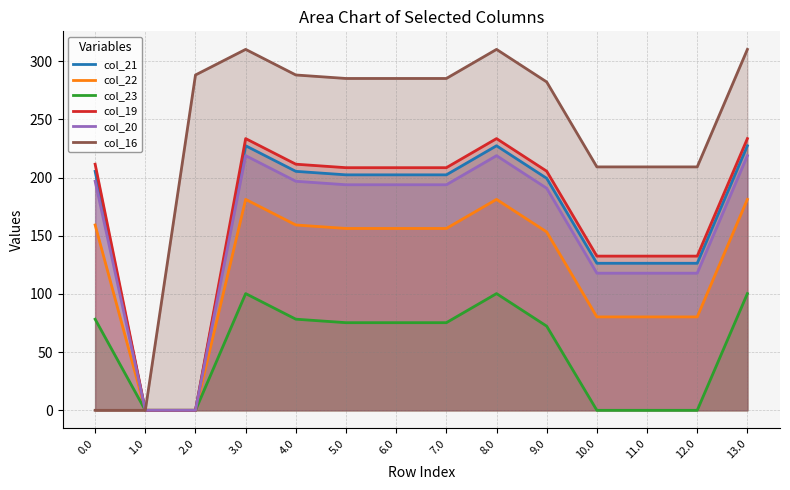

Reading left to right, list all the values displayed in this chart.

col_21: 0.0=205.4	1.0=0.0	2.0=0.0	3.0=227.4	4.0=205.4	5.0=202.4	6.0=202.4	7.0=202.4	8.0=227.4	9.0=199.4	10.0=126.4	11.0=126.4	12.0=126.4	13.0=227.4
col_22: 0.0=159.3	1.0=0.0	2.0=0.0	3.0=181.3	4.0=159.3	5.0=156.3	6.0=156.3	7.0=156.3	8.0=181.3	9.0=153.3	10.0=80.3	11.0=80.3	12.0=80.3	13.0=181.3
col_23: 0.0=78.3	1.0=0.0	2.0=0.0	3.0=100.3	4.0=78.3	5.0=75.3	6.0=75.3	7.0=75.3	8.0=100.3	9.0=72.3	10.0=0.0	11.0=0.0	12.0=0.0	13.0=100.3
col_19: 0.0=211.5	1.0=0.0	2.0=0.0	3.0=233.5	4.0=211.5	5.0=208.5	6.0=208.5	7.0=208.5	8.0=233.5	9.0=205.5	10.0=132.5	11.0=132.5	12.0=132.5	13.0=233.5
col_20: 0.0=196.9	1.0=0.0	2.0=0.0	3.0=218.9	4.0=196.9	5.0=193.9	6.0=193.9	7.0=193.9	8.0=218.9	9.0=190.9	10.0=117.9	11.0=117.9	12.0=117.9	13.0=218.9
col_16: 0.0=0.0	1.0=0.0	2.0=288.2	3.0=310.2	4.0=288.2	5.0=285.2	6.0=285.2	7.0=285.2	8.0=310.2	9.0=282.2	10.0=209.2	11.0=209.2	12.0=209.2	13.0=310.2